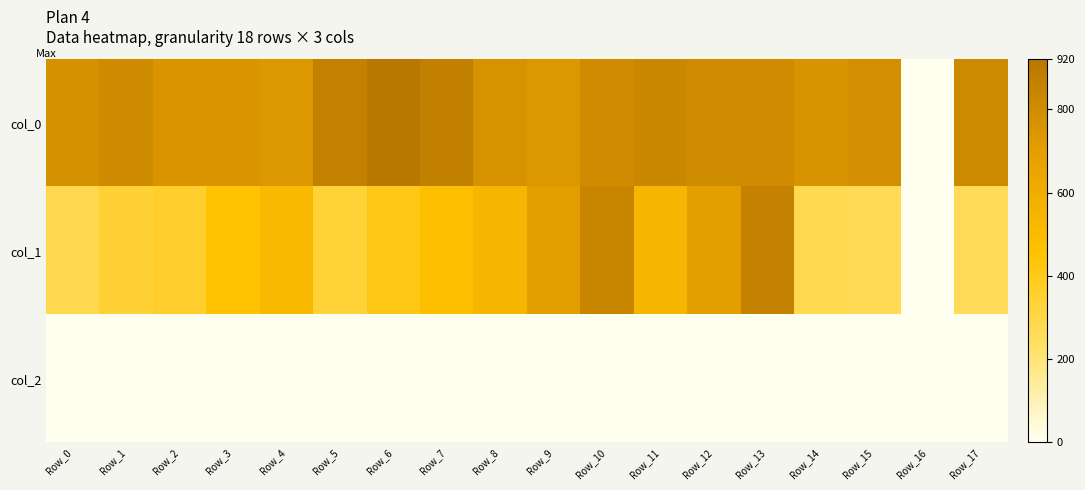

What is the difference between the highest and lowest values at Row_5?

861.3